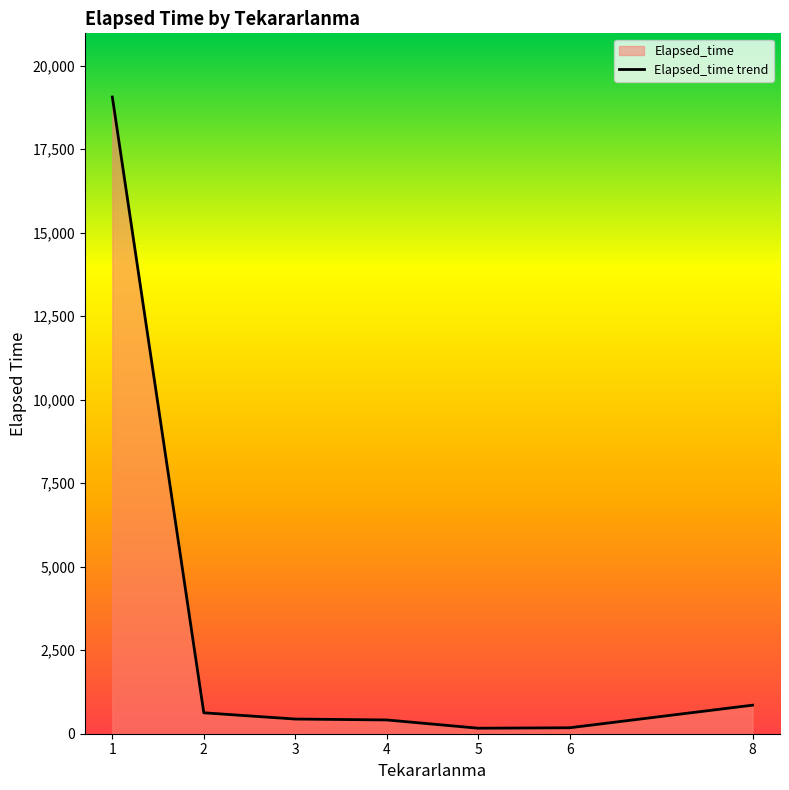

How many data points does each series have?

7